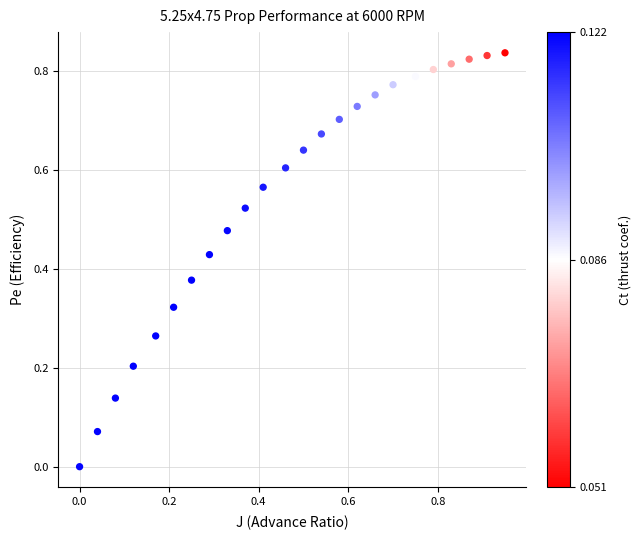

What is the range of X values (max minus min)?

0.9